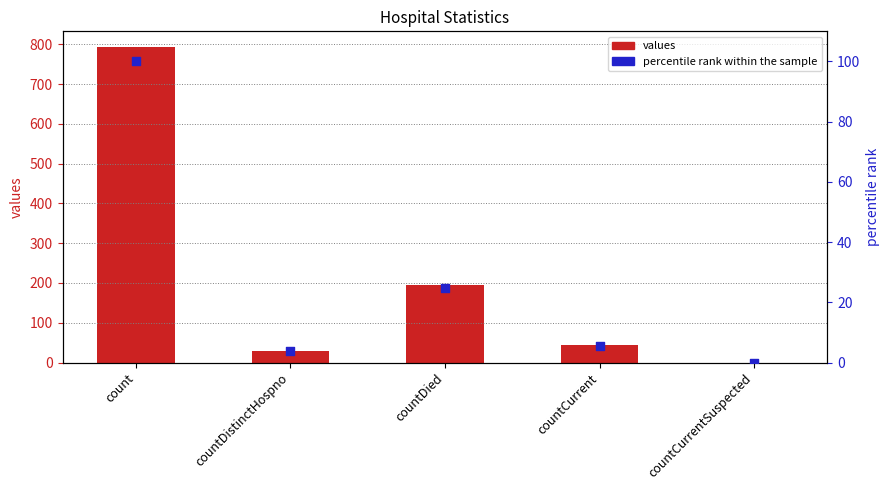

Which series has the largest total across all categories?

values